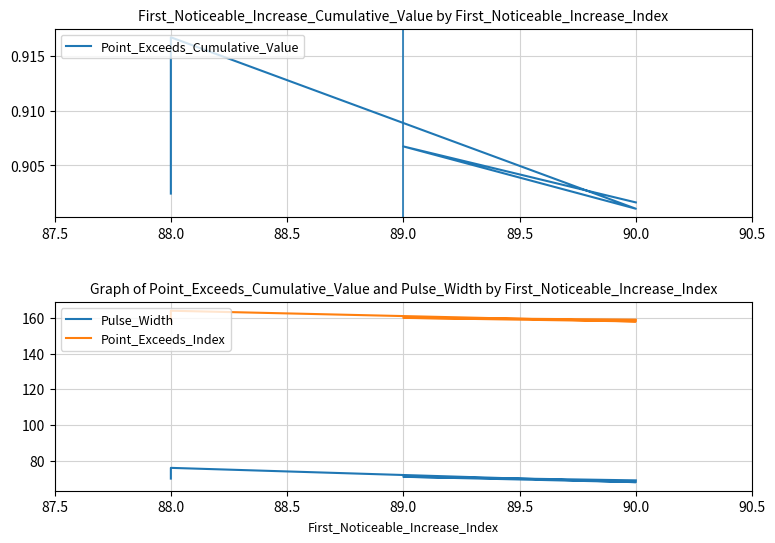

What is the difference between the maximum and second lowest values in the Point_Exceeds_Index series?

6.0